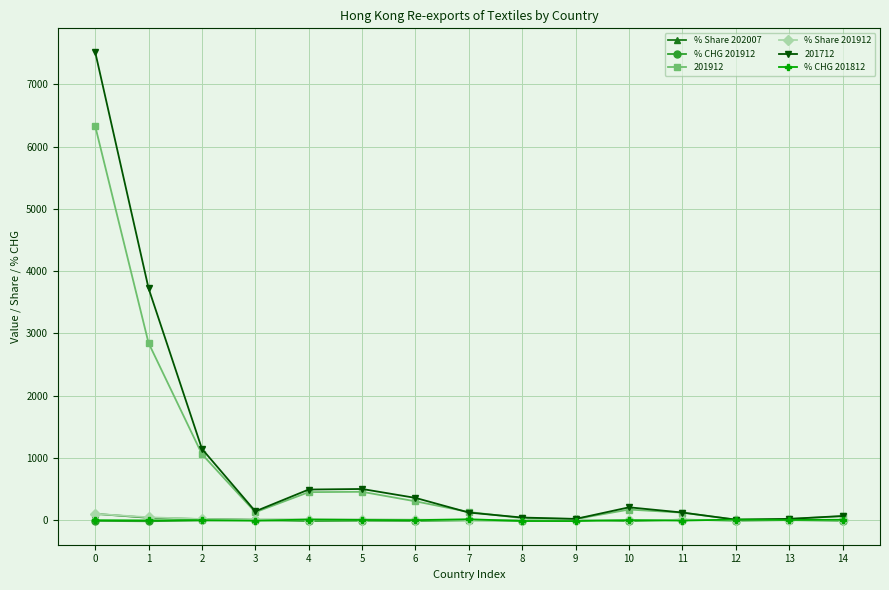

Which series has the widest spread of values?

201712